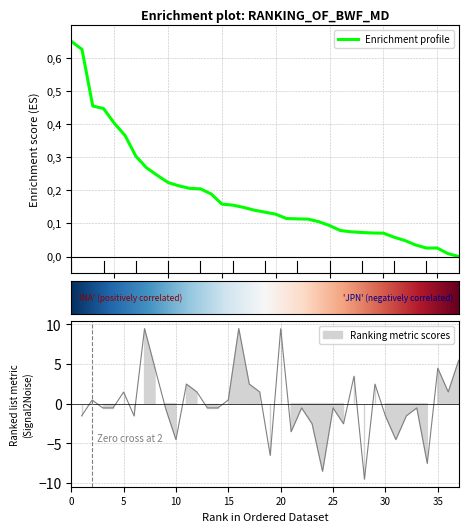

Which label corresponds to the smallest value in the chart?

28